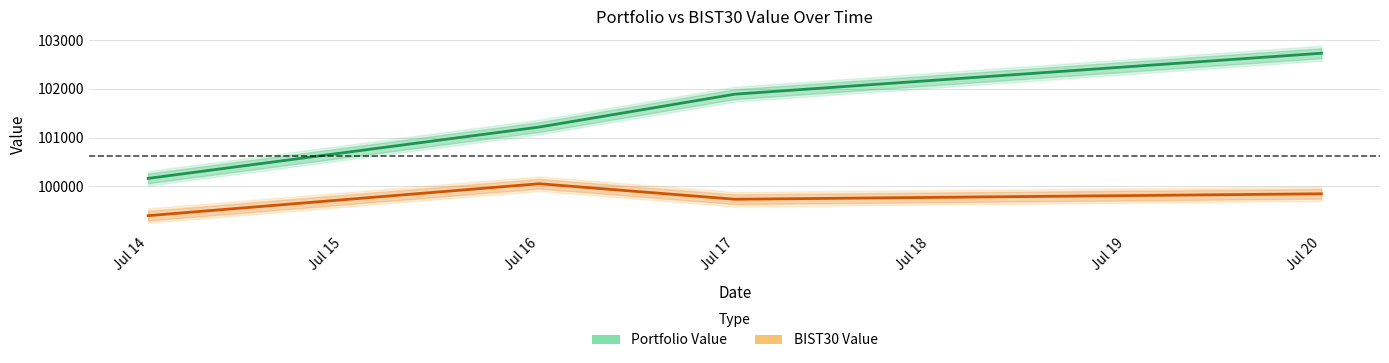

Does the chart display data point markers on the line(s)?

No